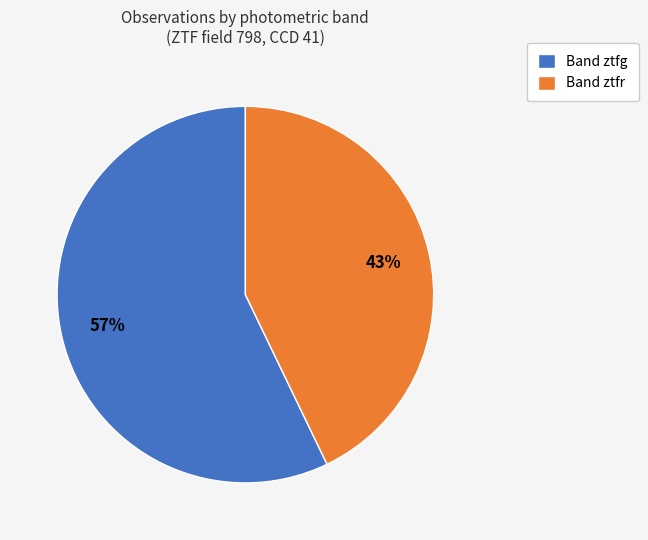

To the nearest percent, what is the difference between the Band ztfr and Band ztfg slice percentages?

14%